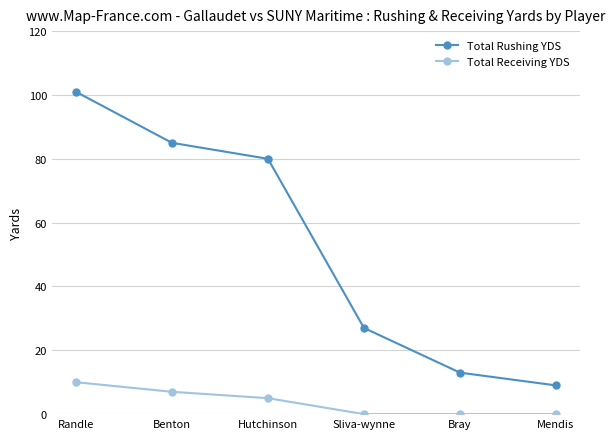

Count the number of categories in the chart.

6